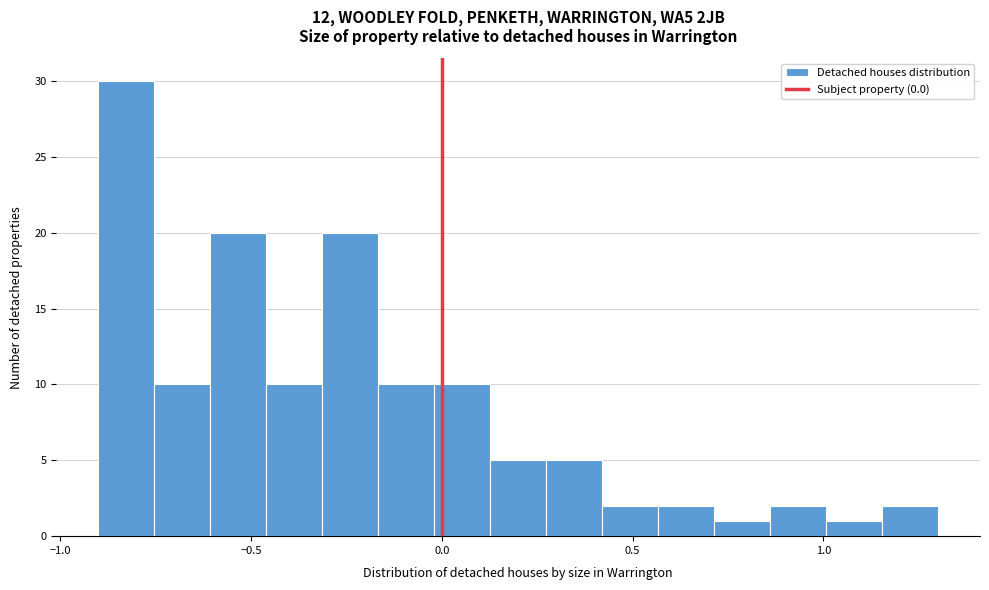

Around what value on the x-axis is the tallest bar? Give the approximate position of its centre, as read against the axis.

-0.85